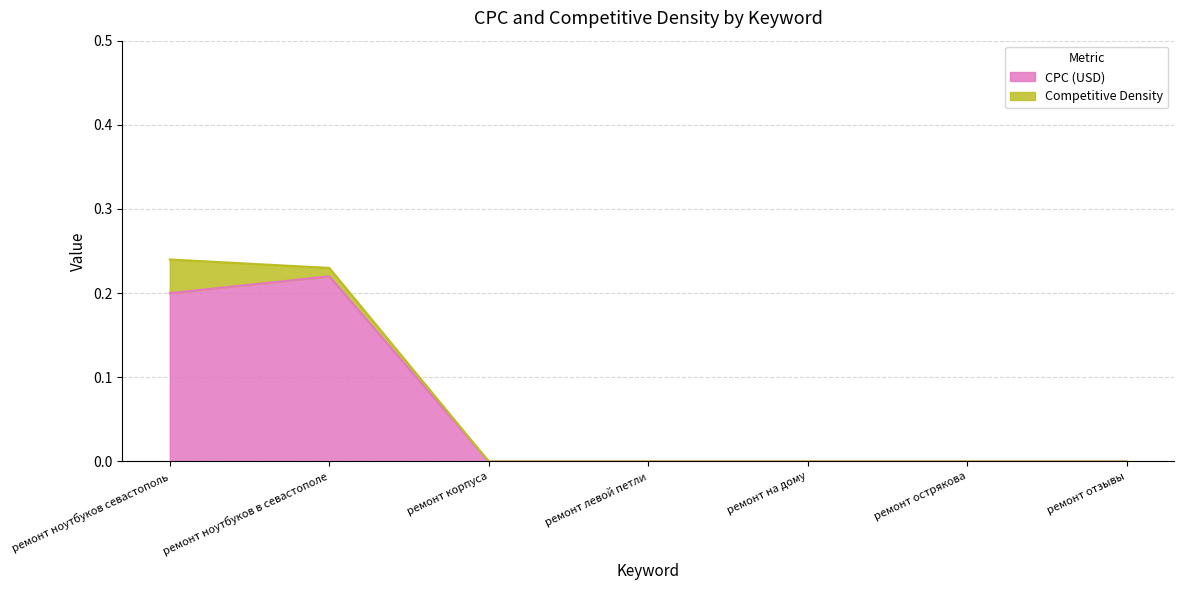

At which category does the chart reach its minimum across all series?

ремонт корпуса